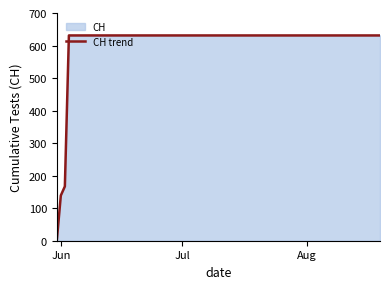

What is the greatest value displayed?

631